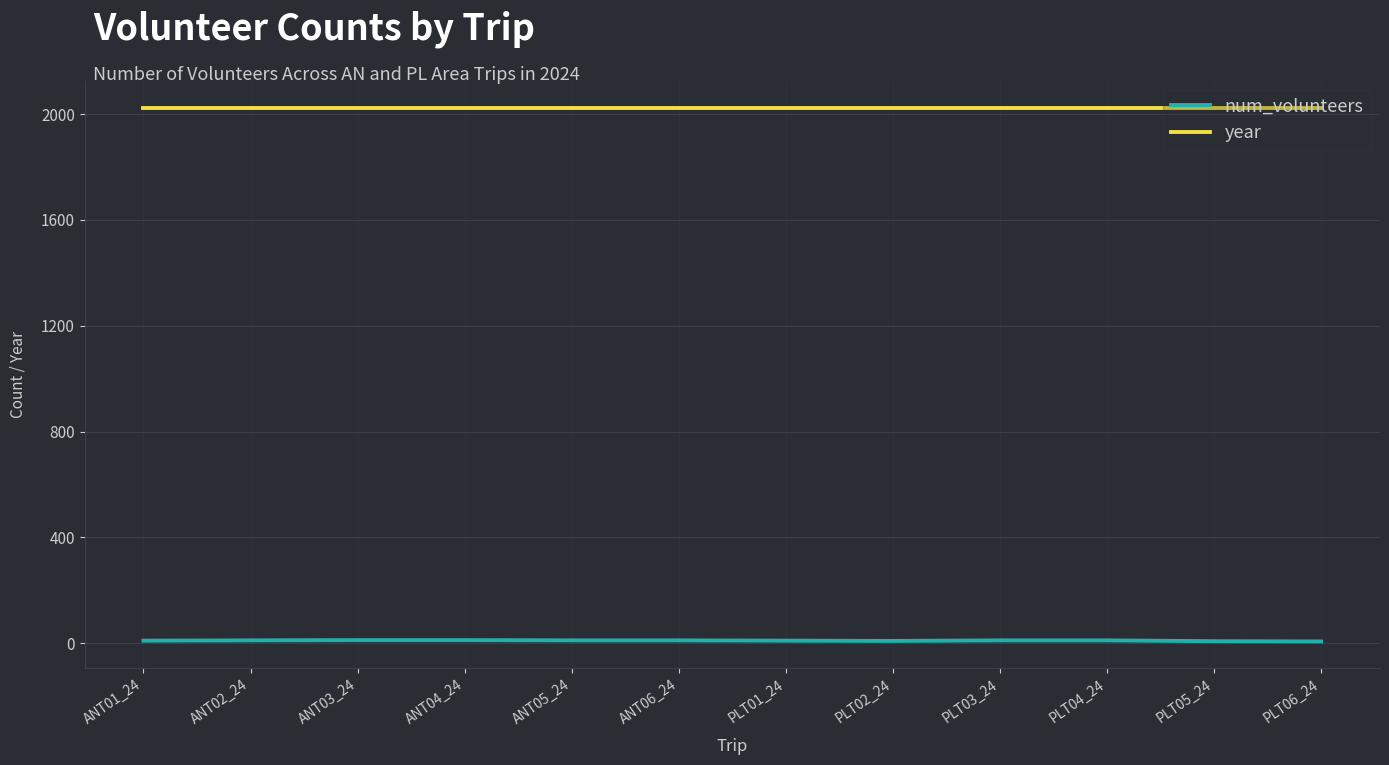

True or false: year and num_volunteers cross at least once.

False